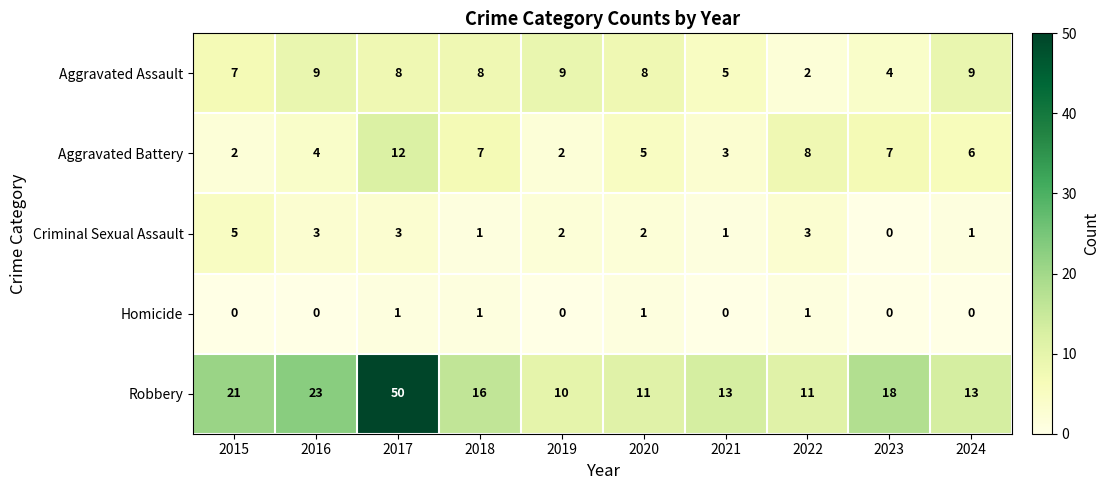

How many categories are shown in the chart?

10